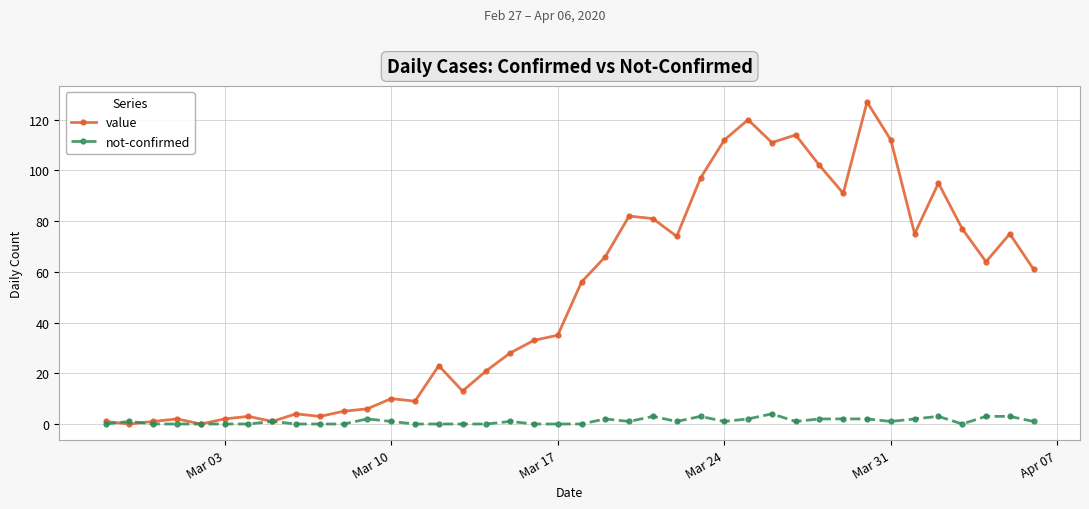

What is the greatest value displayed?

127